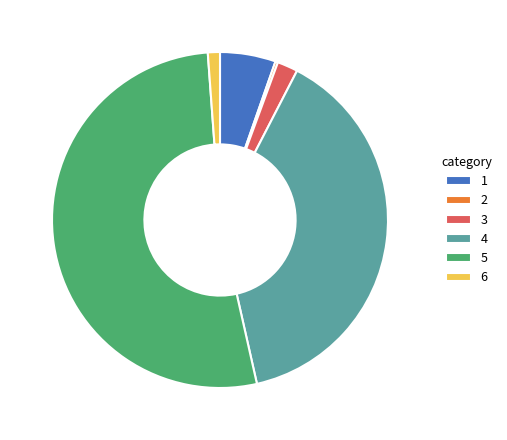

Do 3 and 1 together represent more than half of the pie?

No